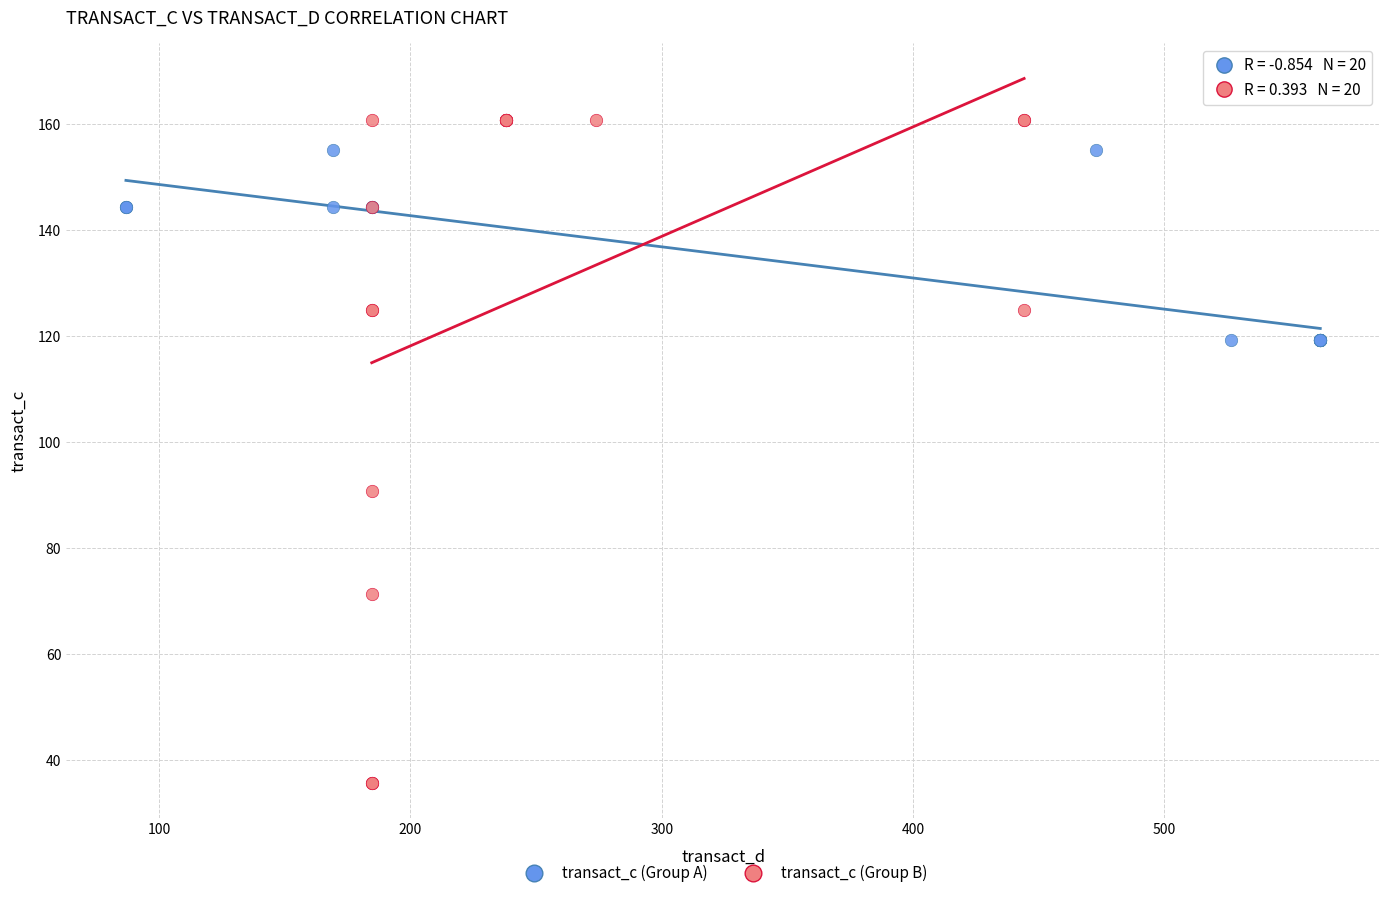

Which series has the widest spread of Y values?

transact_c (Group B)